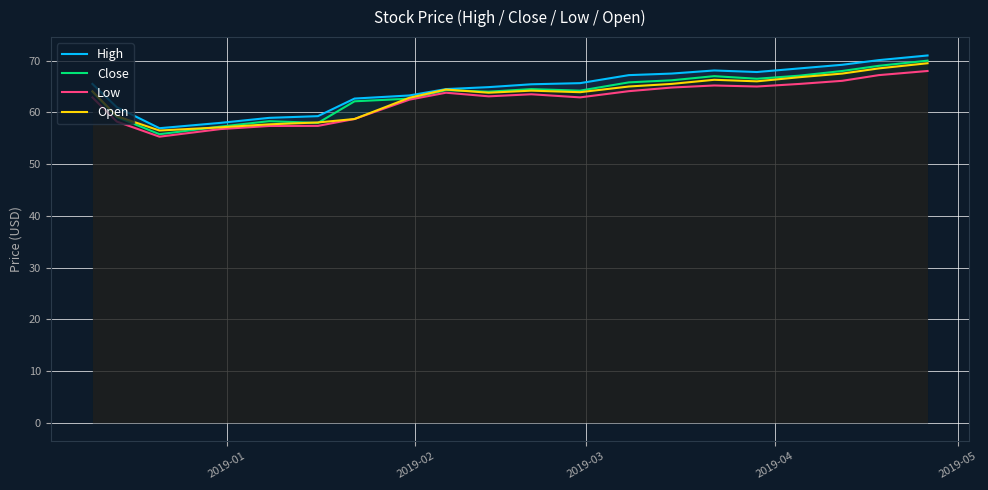

What is the minimum value for Close?

55.8